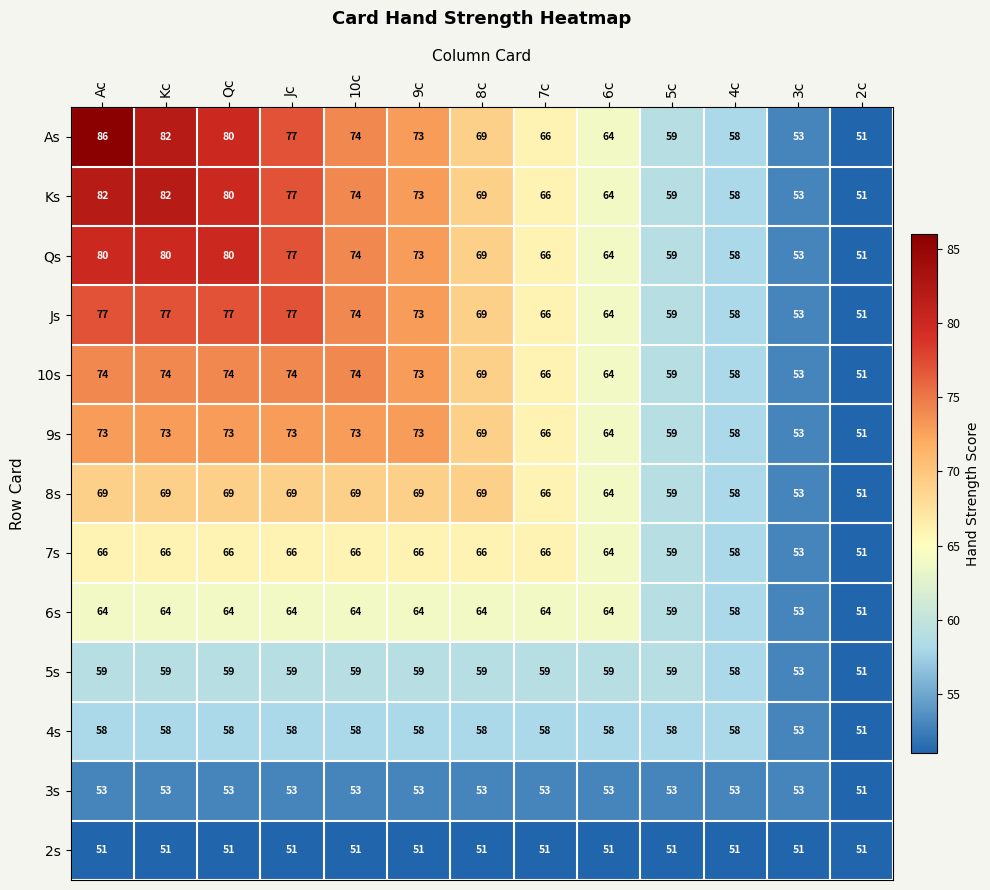

The value of 8s at Kc is 69. True or false?

True